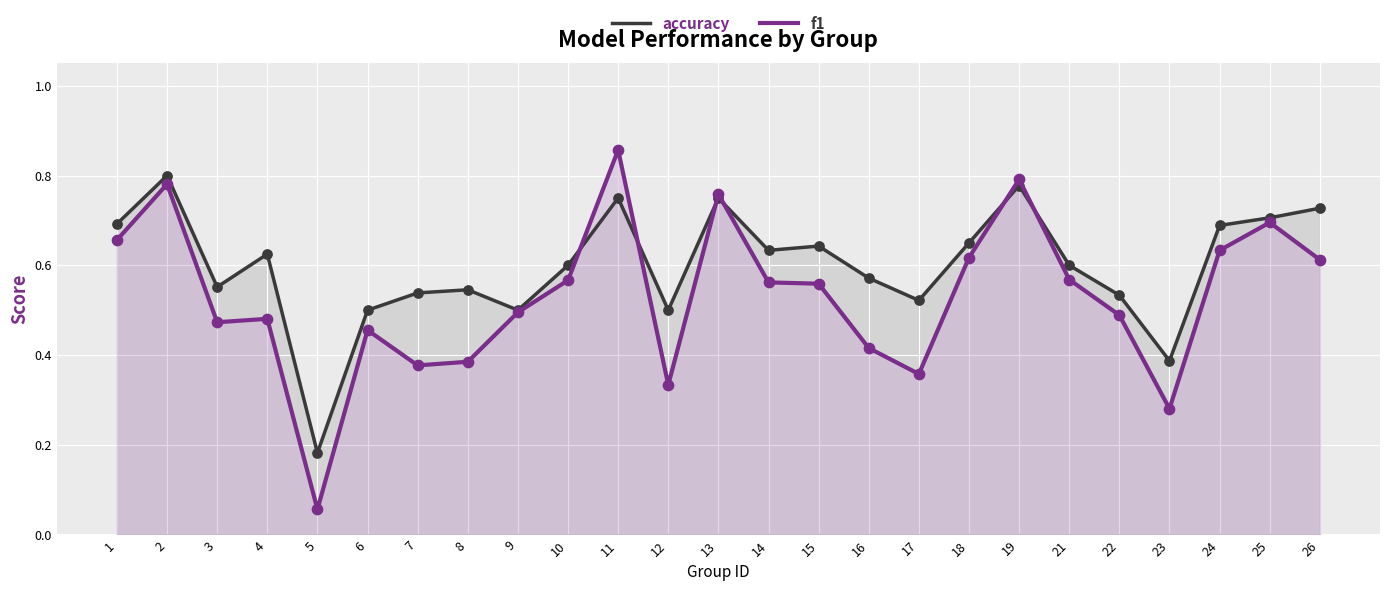

Which series contains the highest Y value?

f1